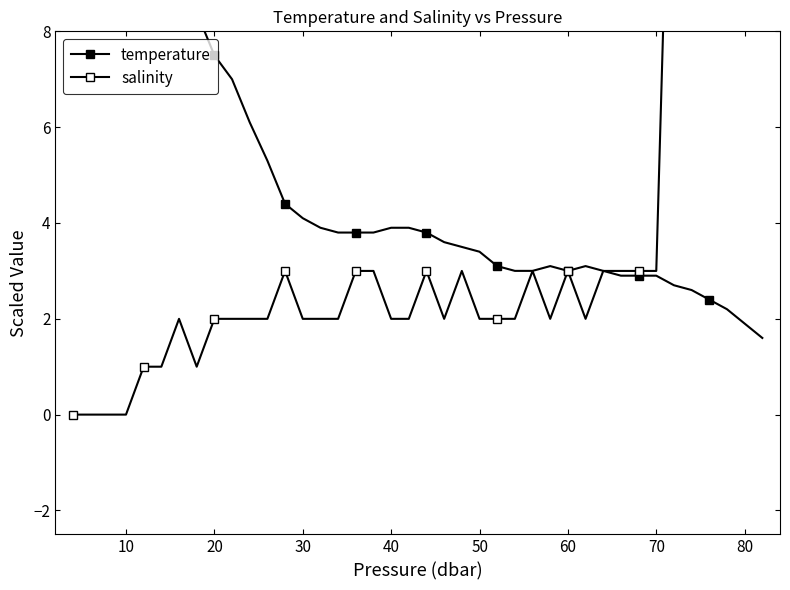

Count the number of categories in the chart.

40